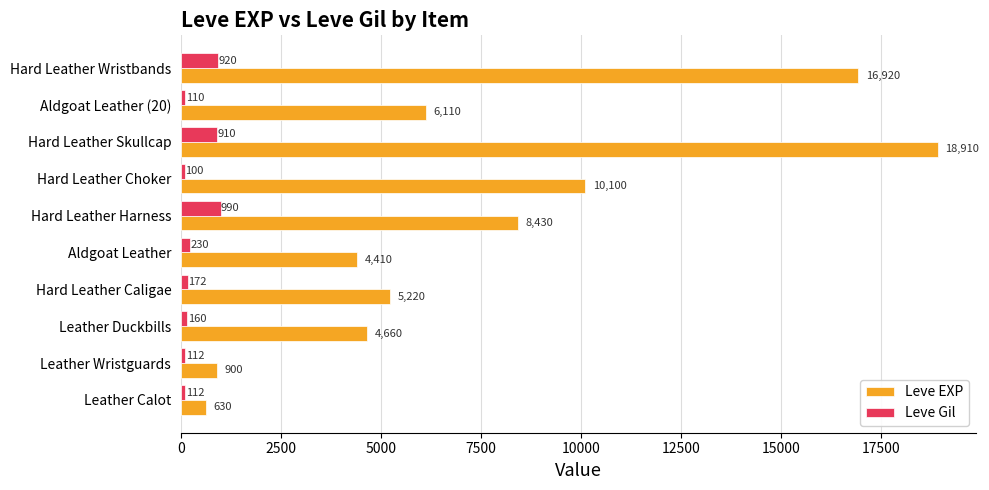

What is the total value across all series at Hard Leather Harness?

9420